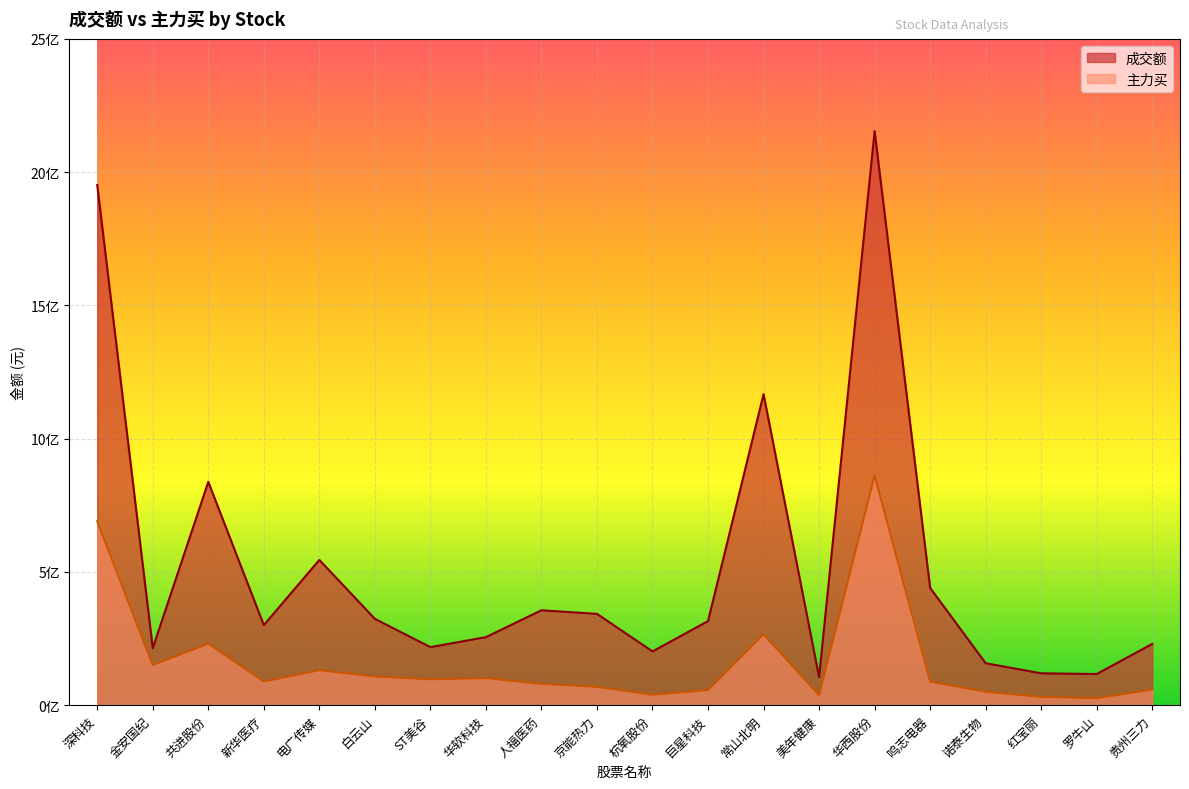

What is the lowest value of the 成交额 series?

105579436